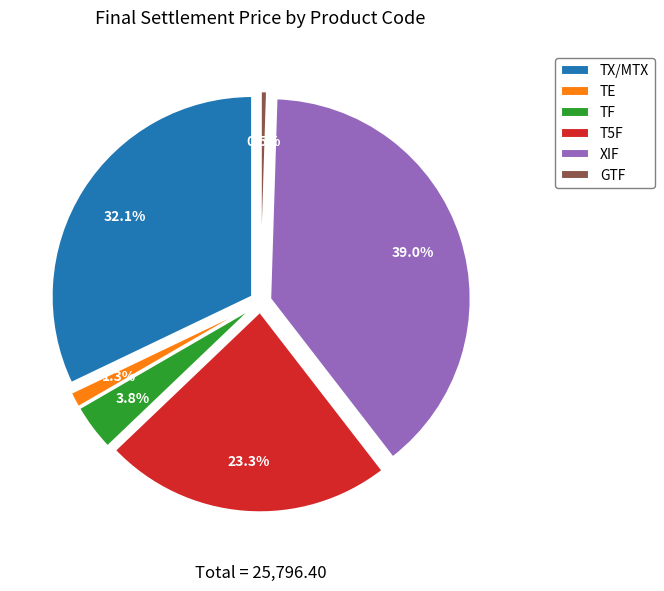

To the nearest percent, what is the difference between the GTF and TX/MTX slice percentages?

32%